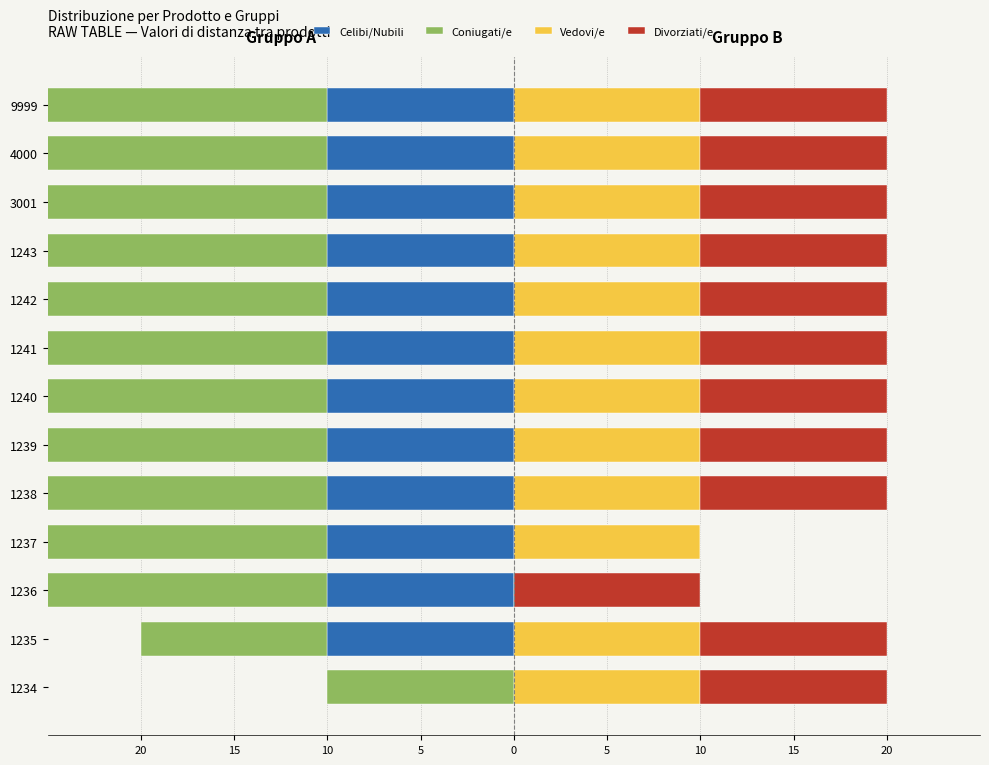

What is the maximum value shown in the chart?

10